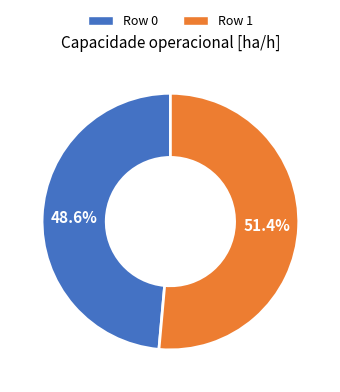

The Row 0 slice represents 49% of the pie. True or false?

True